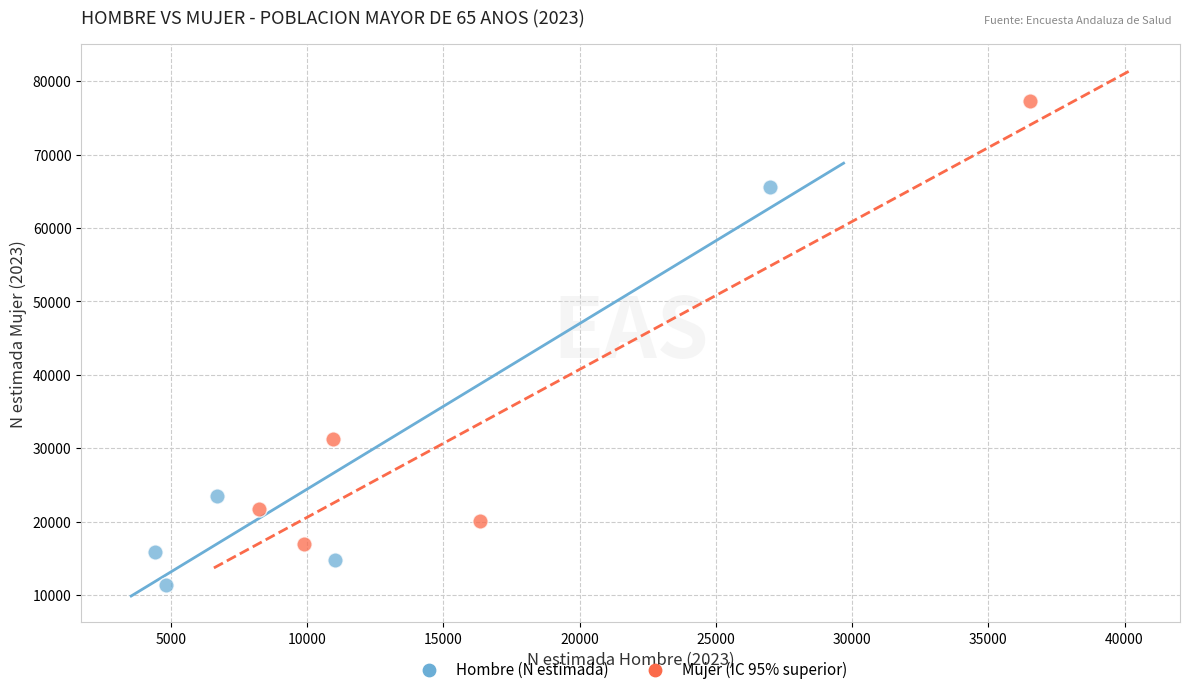

Which series reaches the minimum Y coordinate?

Hombre (N estimada)